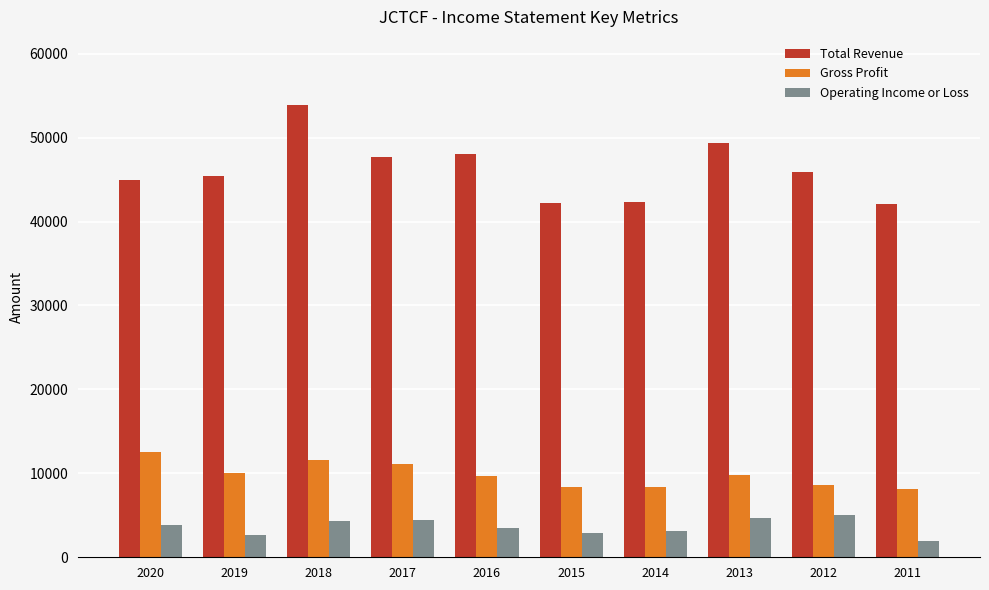

Rank the series at 2013 from highest to lowest value.

Total Revenue, Gross Profit, Operating Income or Loss